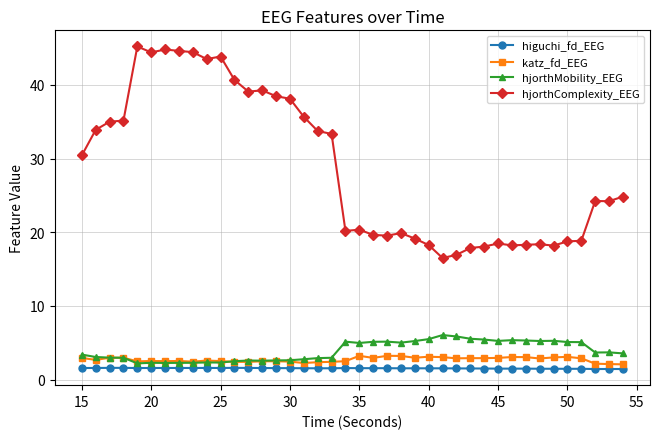

True or false: hjorthComplexity_EEG and higuchi_fd_EEG cross at least once.

False